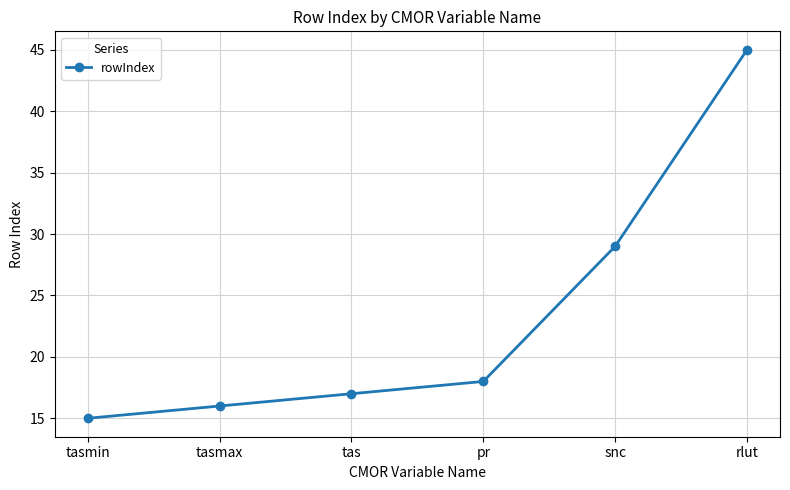

What is the smallest value displayed?

15